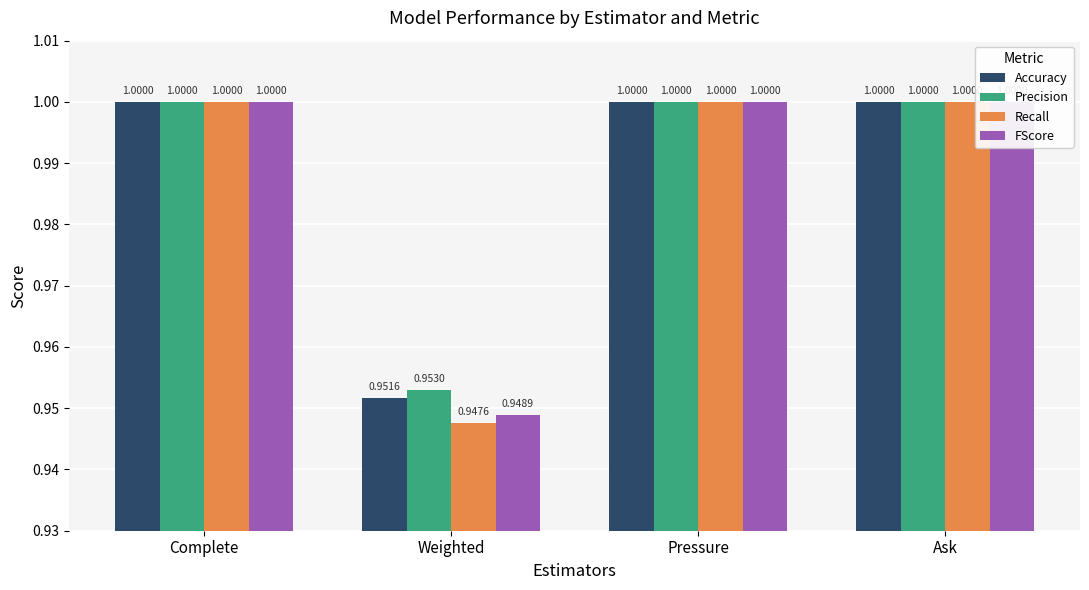

Reading left to right, what are all the values shown in this chart?

Accuracy: 1.0	1.0	1.0	1.0
Precision: 1.0	1.0	1.0	1.0
Recall: 1.0	0.9	1.0	1.0
FScore: 1.0	0.9	1.0	1.0